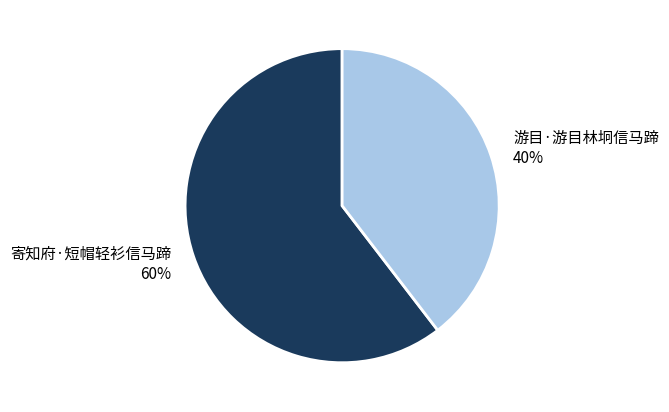

What is the smallest slice in the pie chart?

游目·游目林坰信马蹄